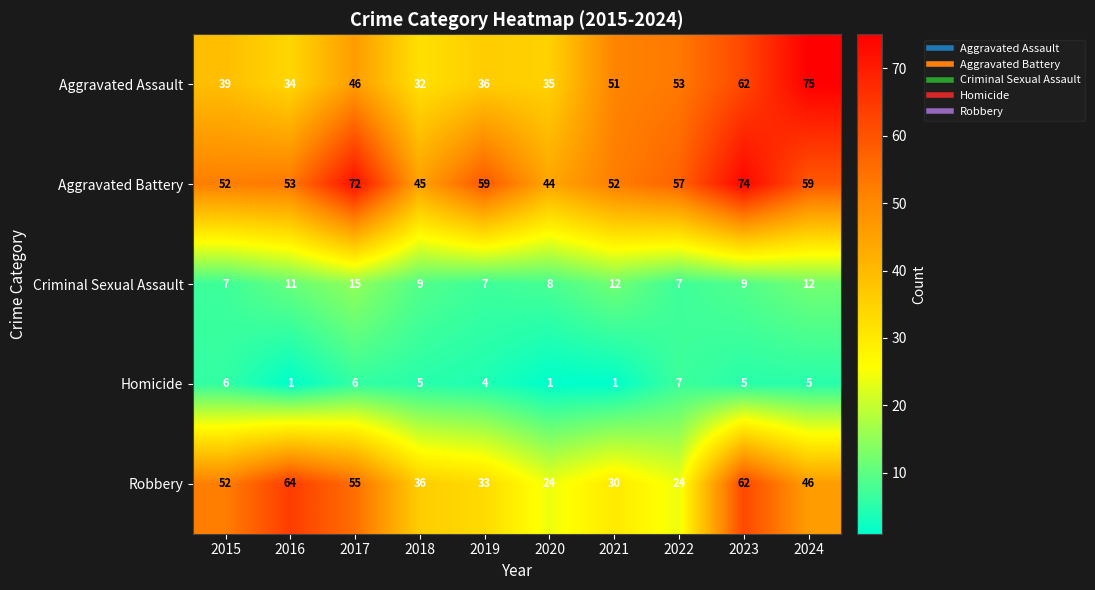

Count the Criminal Sexual Assault values in the range 7 to 12.

9